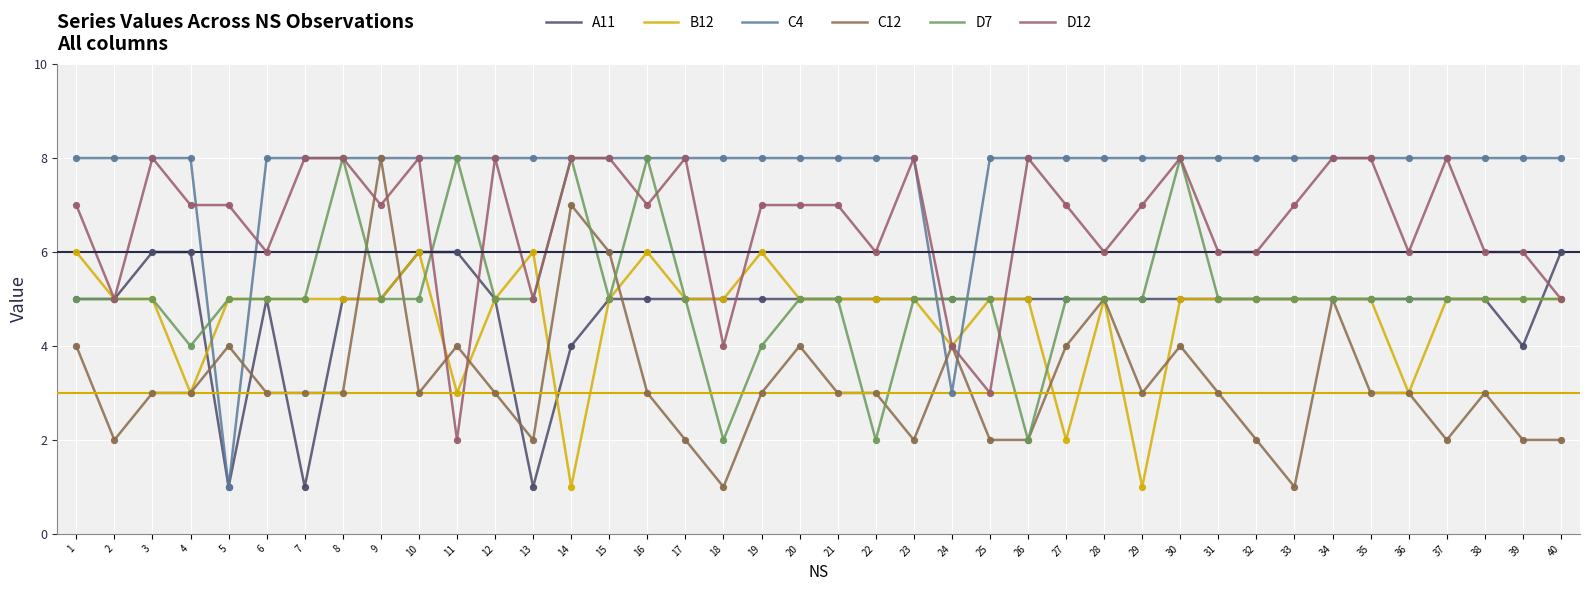

At how many categories does at least one series exceed 7?

38